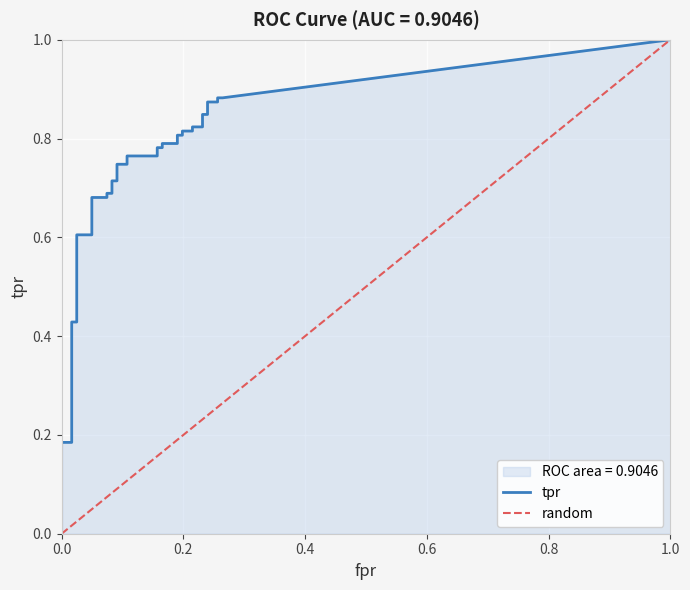

What is the spread (max minus min) of values at 32?

0.6